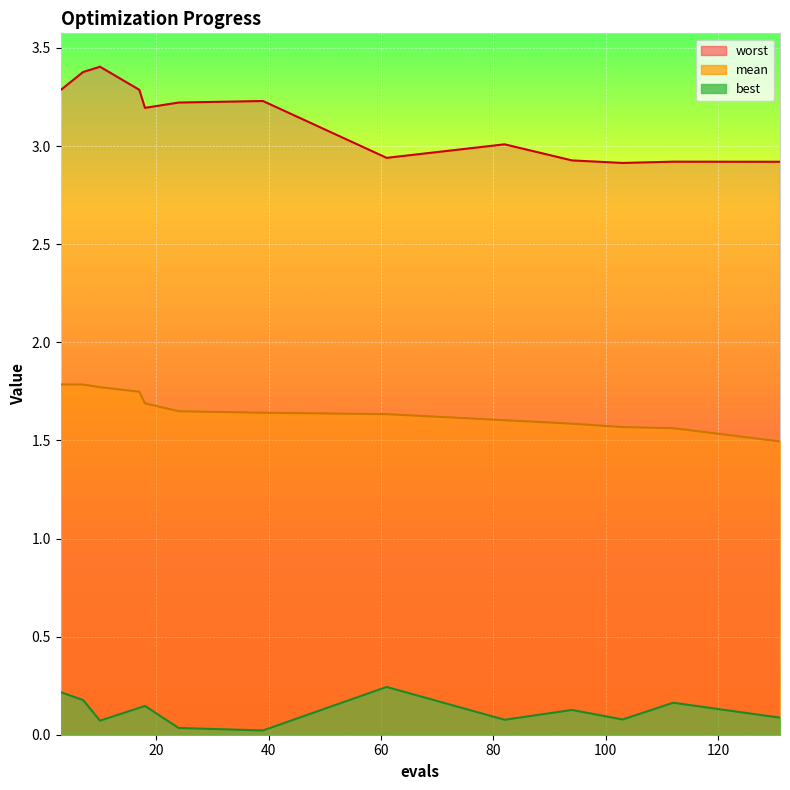

Between 17 and 94, which series saw the biggest shift?

worst